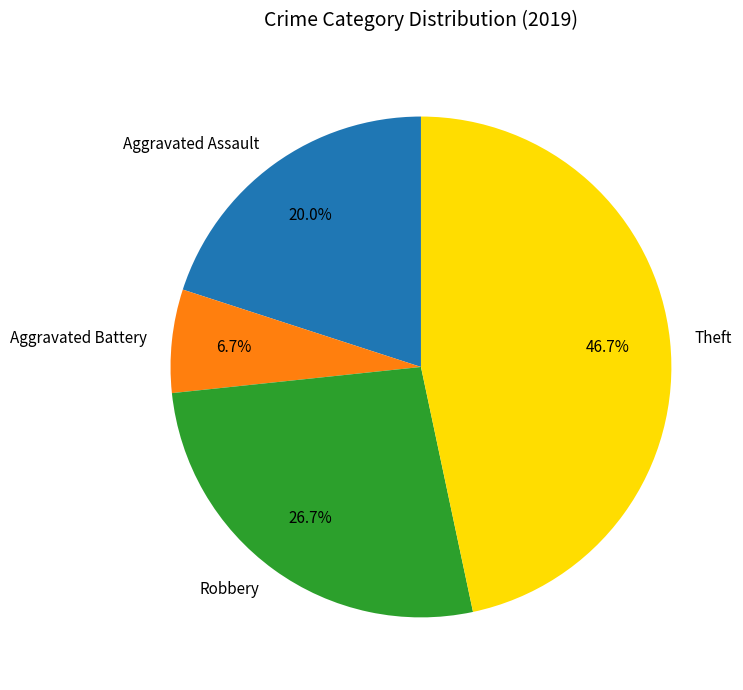

Which has a higher value, Theft or Robbery?

Theft